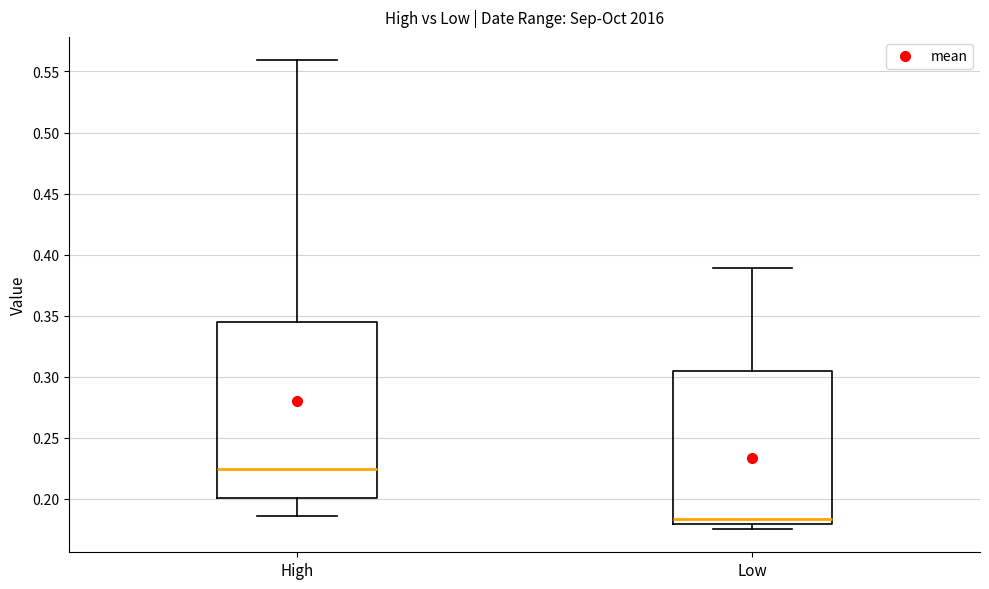

Which box is the tallest, from its lower edge to its upper edge?

High